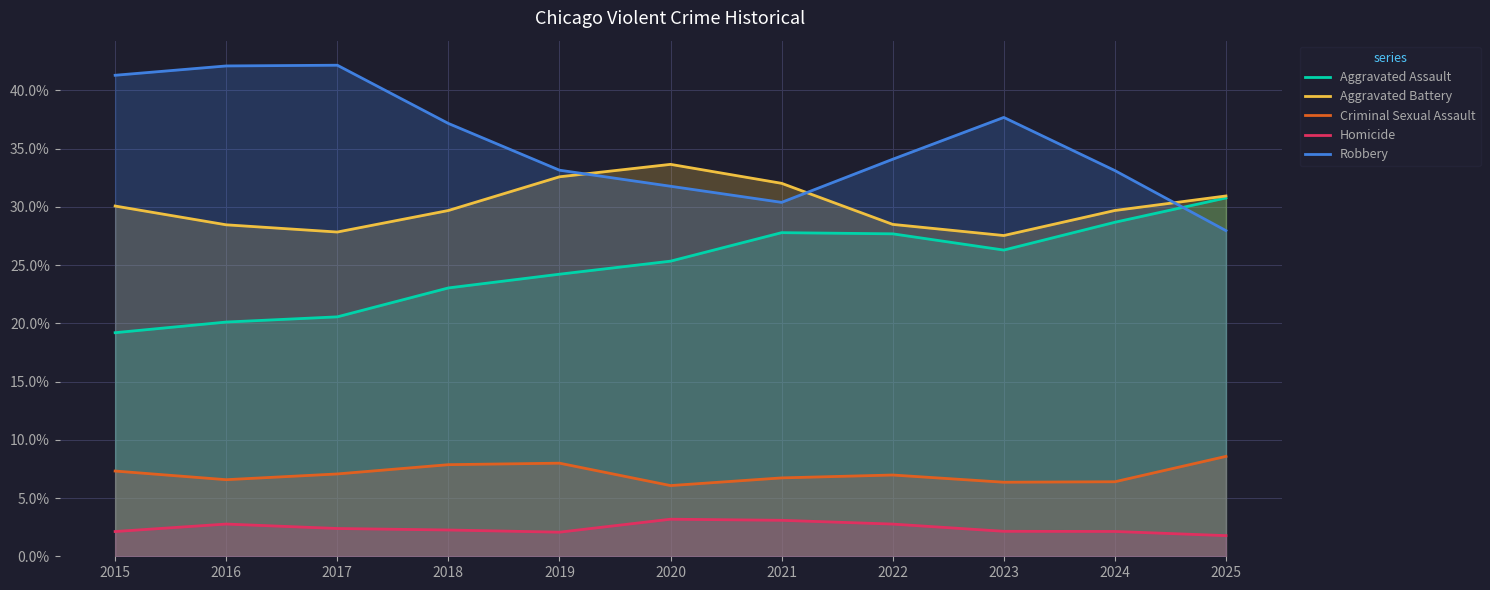

Rank the series at 2025 from highest to lowest value.

Aggravated Battery, Aggravated Assault, Robbery, Criminal Sexual Assault, Homicide